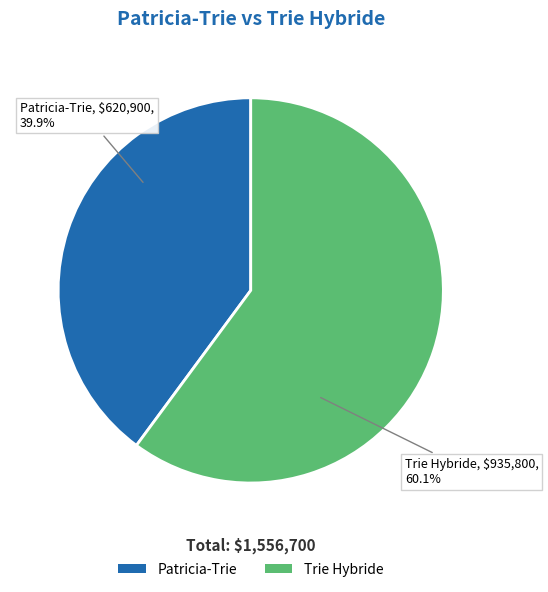

To the nearest percent, what is the combined percentage of Trie Hybride and Patricia-Trie?

100%